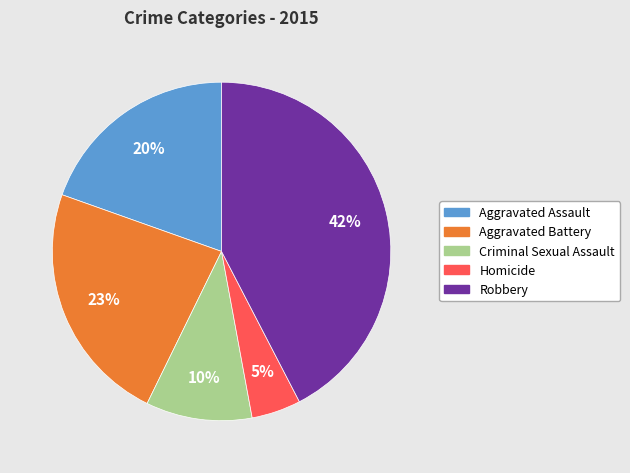

To the nearest percent, what is the combined percentage of Homicide and Robbery?

47%